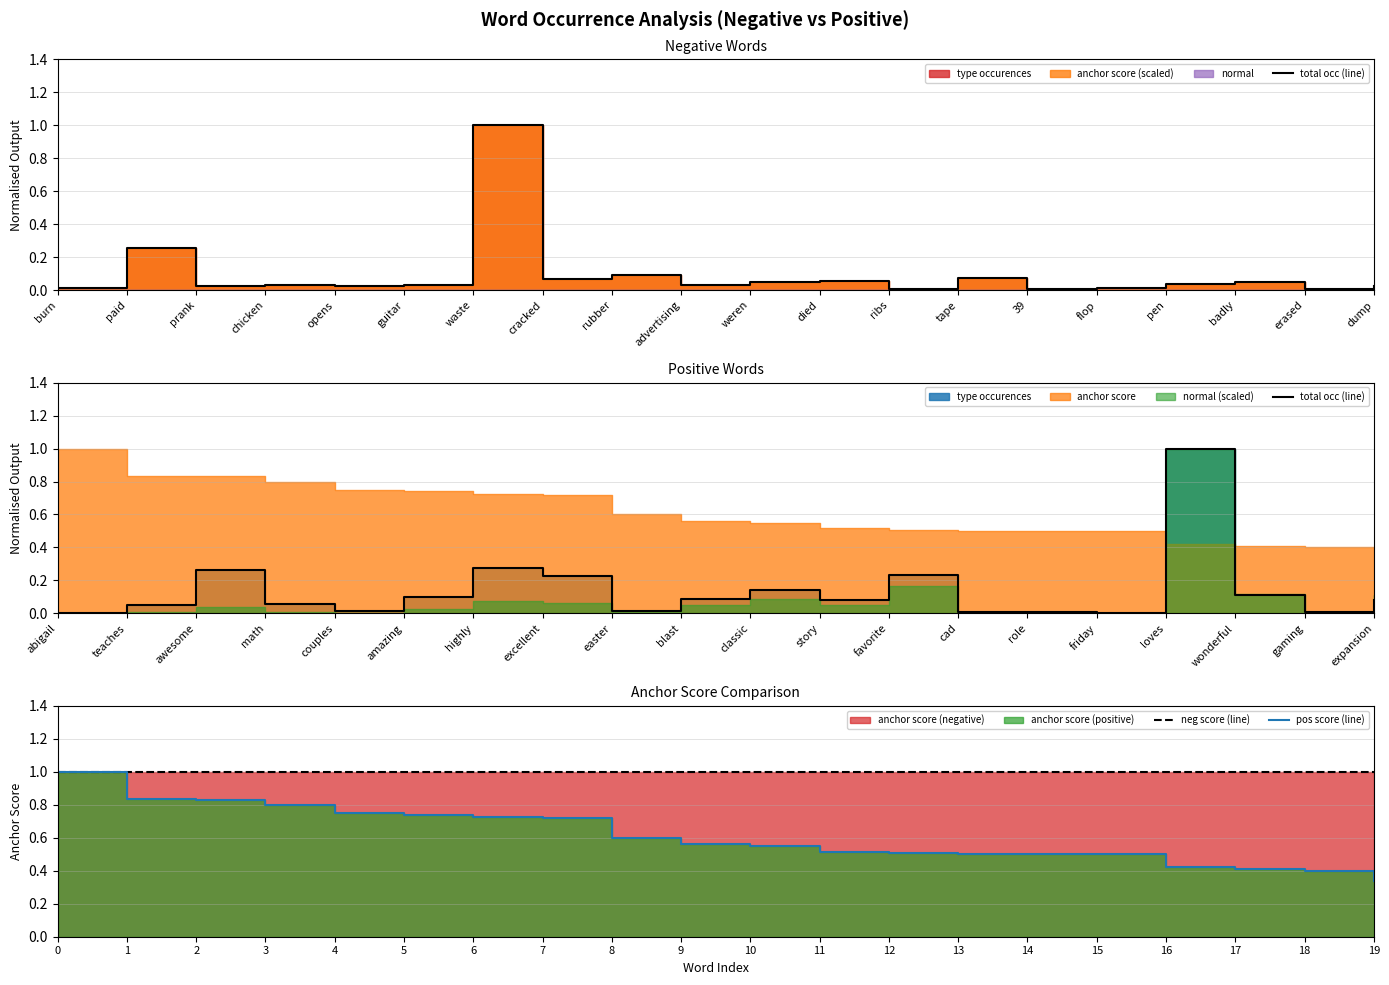

Reading left to right, transcribe all the data shown in this chart.

total occ (line): 0.0	0.0	0.3	0.1	0.0	0.1	0.3	0.2	0.0	0.1	0.1	0.1	0.2	0.0	0.0	0.0	1.0	0.1	0.0	0.1
neg score (line): 1.0	1.0	1.0	1.0	1.0	1.0	1.0	1.0	1.0	1.0	1.0	1.0	1.0	1.0	1.0	1.0	1.0	1.0	1.0	1.0
pos score (line): 1.0	0.8	0.8	0.8	0.8	0.7	0.7	0.7	0.6	0.6	0.5	0.5	0.5	0.5	0.5	0.5	0.4	0.4	0.4	0.3